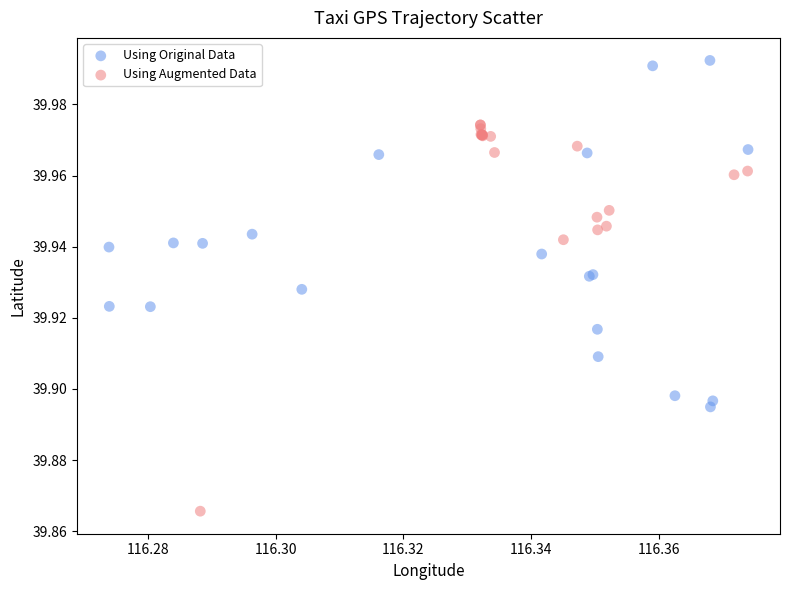

Which series reaches the maximum Y coordinate?

Using Original Data